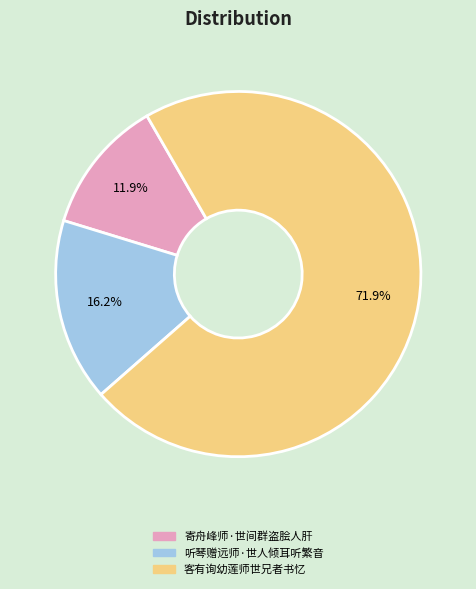

Rank the categories by value from highest to lowest.

客有询幼莲师世兄者书忆, 听琴赠远师·世人倾耳听繁音, 寄舟峰师·世间群盗脍人肝